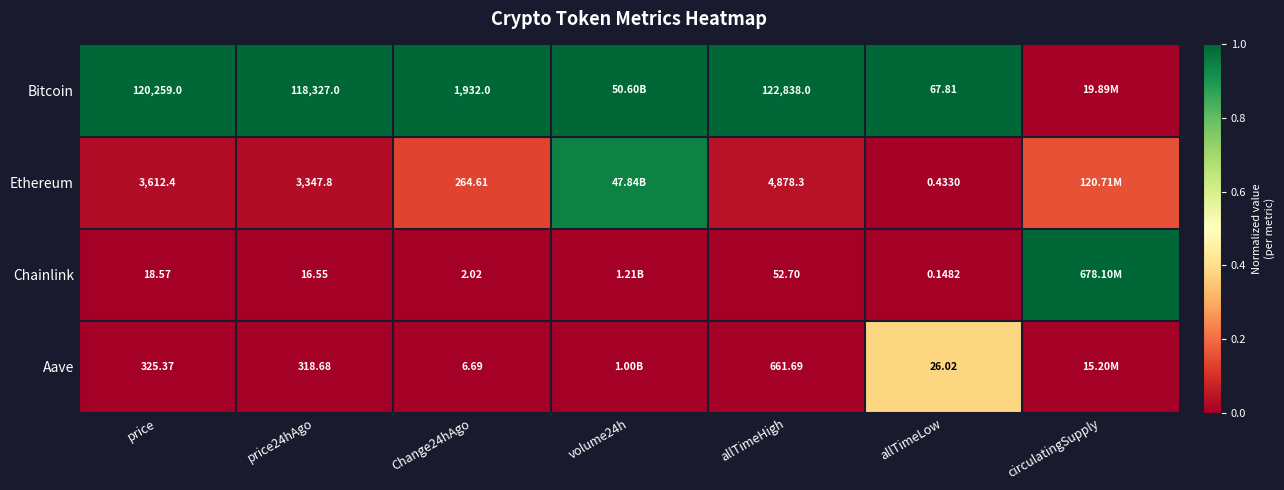

At how many categories does at least one series exceed 0?

7